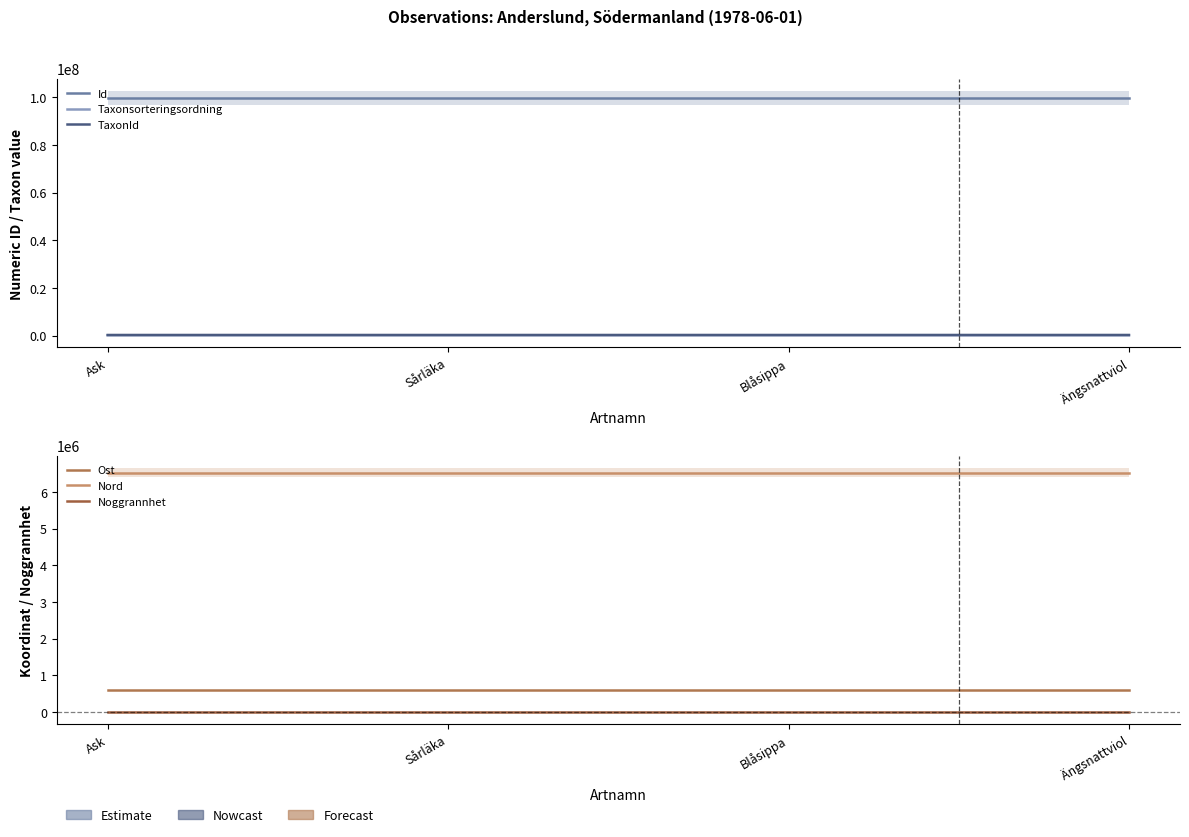

Does the chart display data point markers on the line(s)?

No